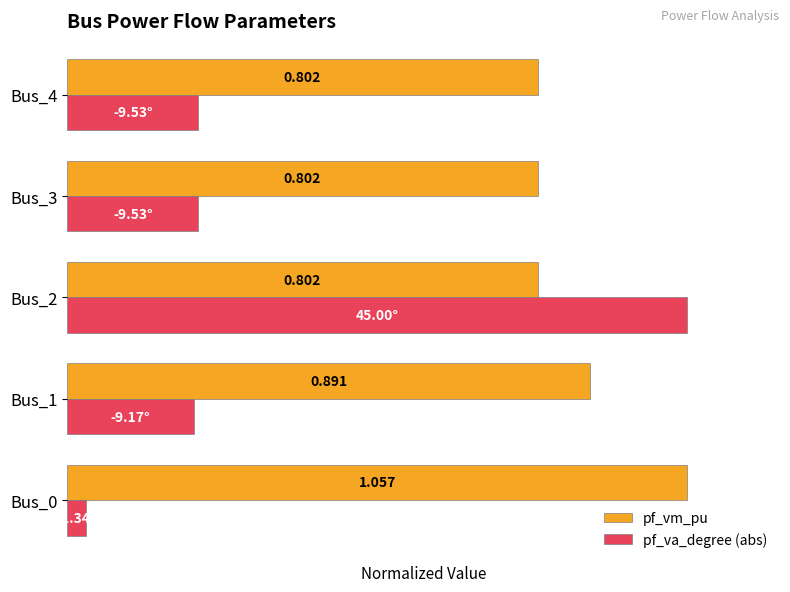

Rank the series by their average value, from highest to lowest.

pf_vm_pu, pf_va_degree (abs)